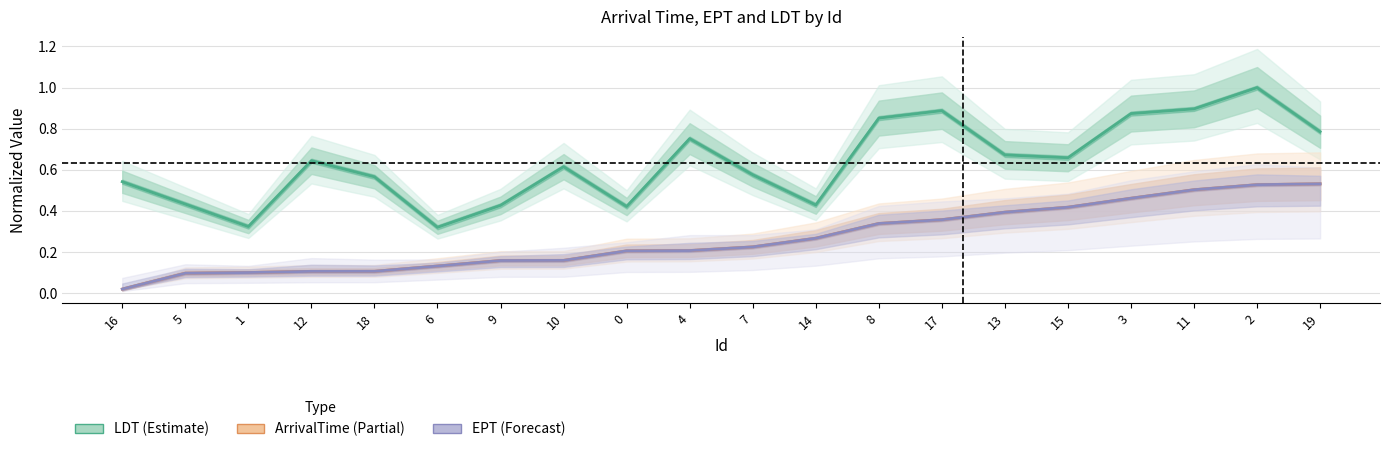

Does the chart have visible grid lines?

Yes